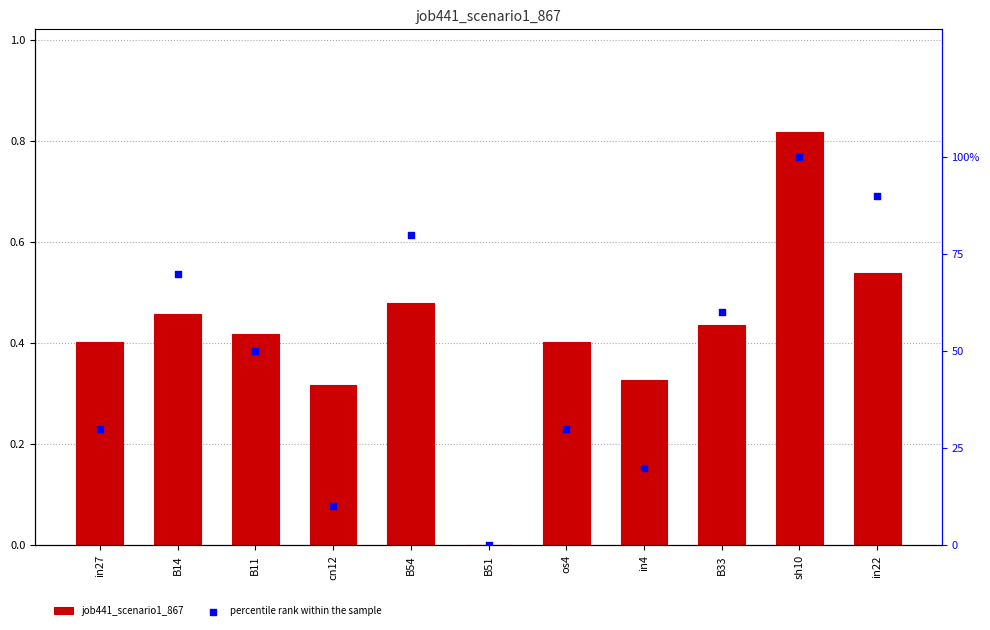

Which series contains the lowest Y value?

job441_scenario1_867